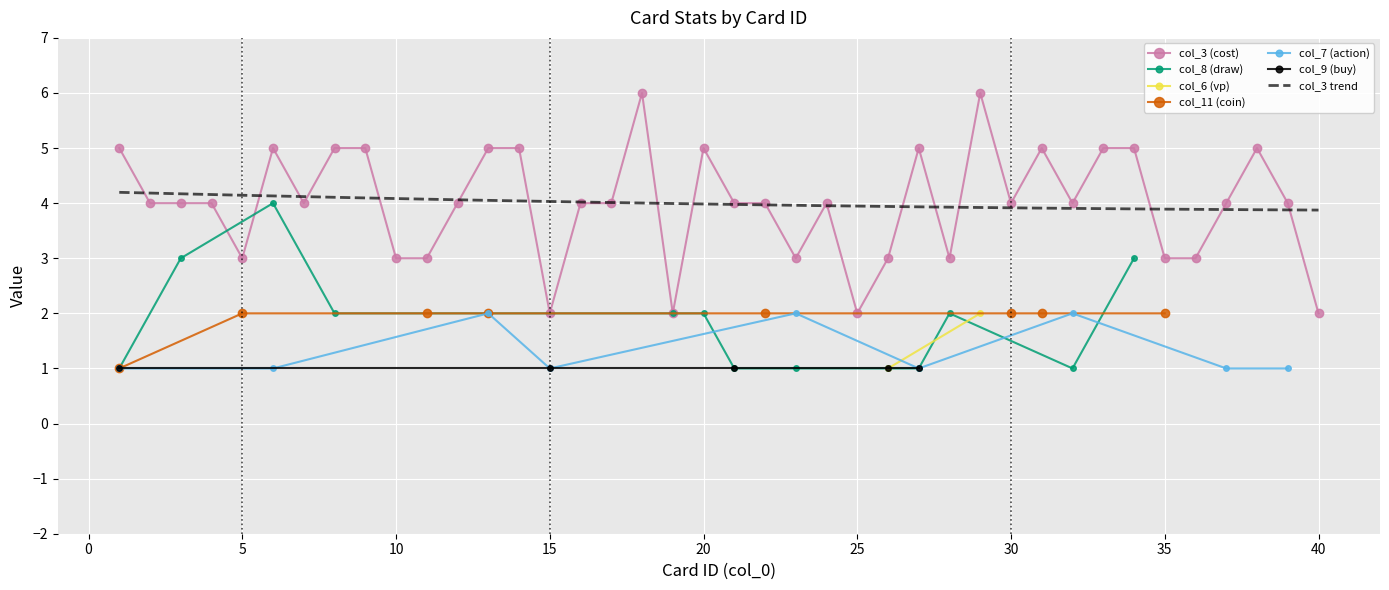

Rank the categories by col_3 (cost) value from lowest to highest.

15, 19, 25, 40, 5, 10, 11, 23, 26, 28, 35, 36, 2, 3, 4, 7, 12, 16, 17, 21, 22, 24, 30, 32, 37, 39, 1, 6, 8, 9, 13, 14, 20, 27, 31, 33, 34, 38, 18, 29